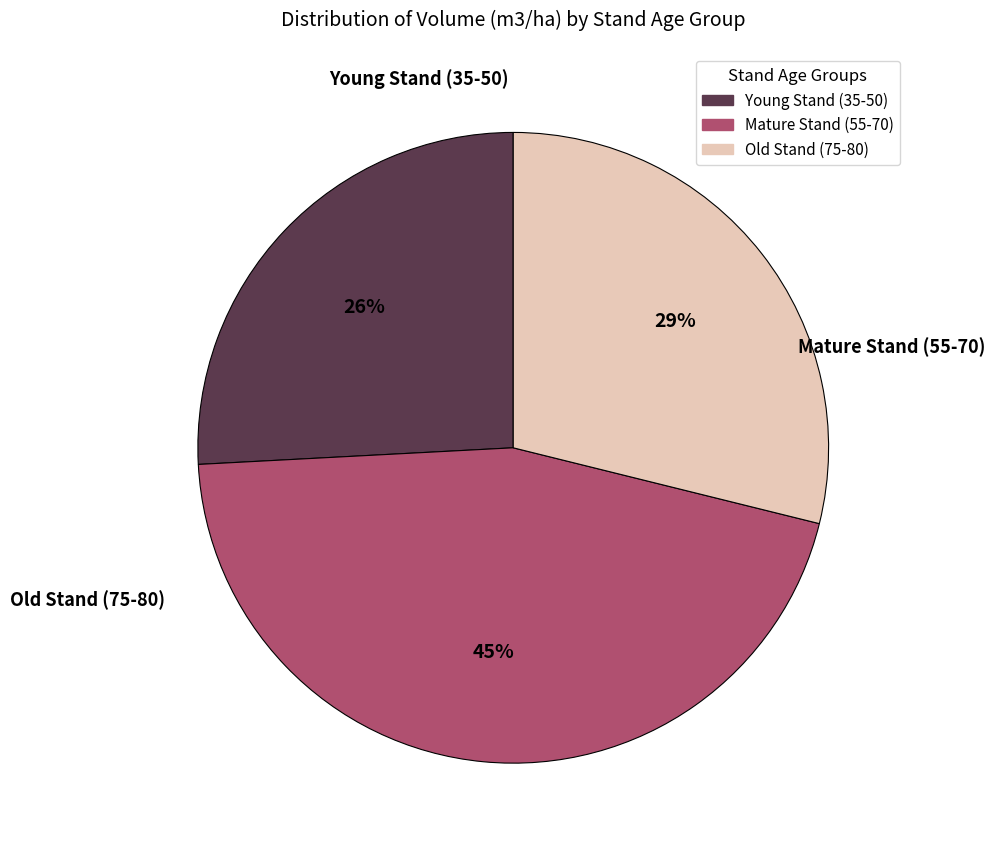

Is there any slice that represents more than half of the pie?

No